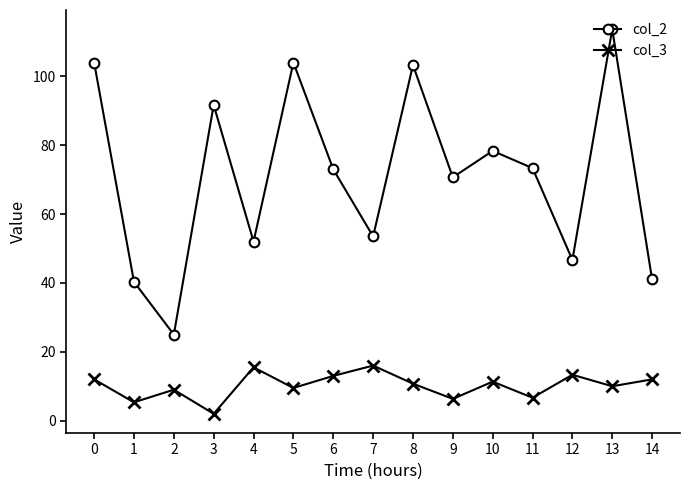

What is the value of the col_2 point at the 10th from the left?

70.7